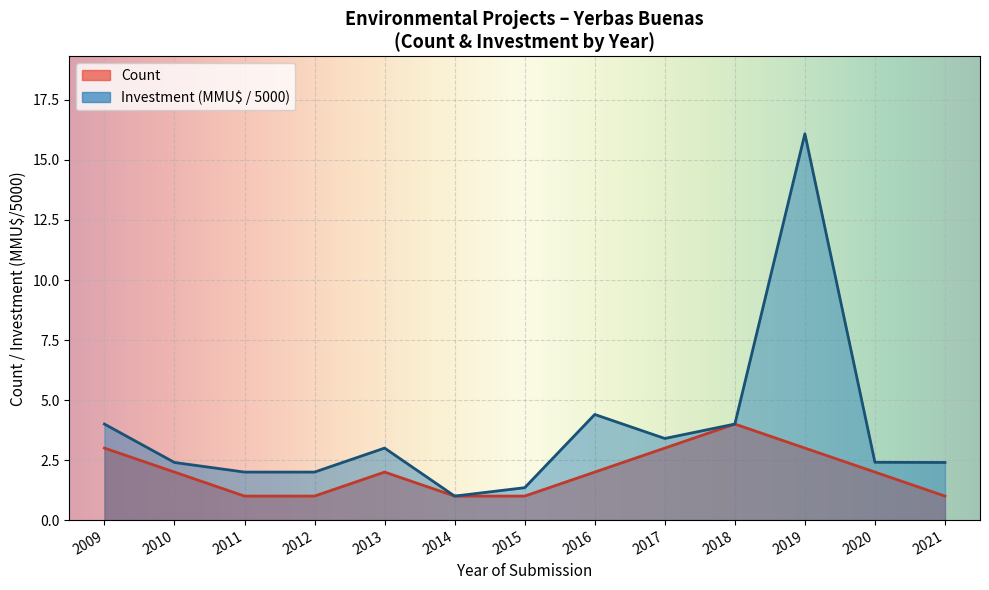

Reading left to right, extract all data points from this chart.

Count: 2009=3.0	2010=2.0	2011=1.0	2012=1.0	2013=2.0	2014=1.0	2015=1.0	2016=2.0	2017=3.0	2018=4.0	2019=3.0	2020=2.0	2021=1.0
Total Investment (MMU$): 2009=4.0	2010=2.4	2011=2.0	2012=2.0	2013=3.0	2014=1.0	2015=1.4	2016=4.4	2017=3.4	2018=4.0	2019=16.1	2020=2.4	2021=2.4